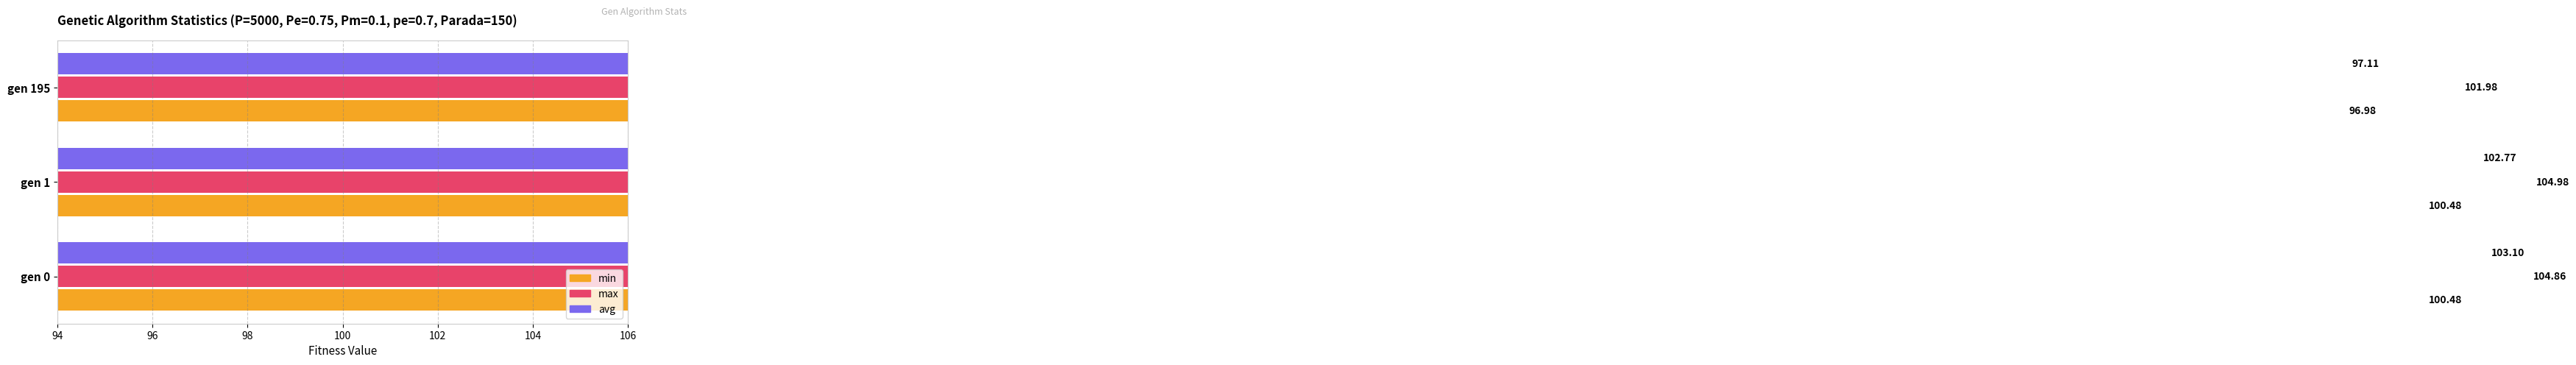

What are all the series names shown in the legend?

min, max, avg